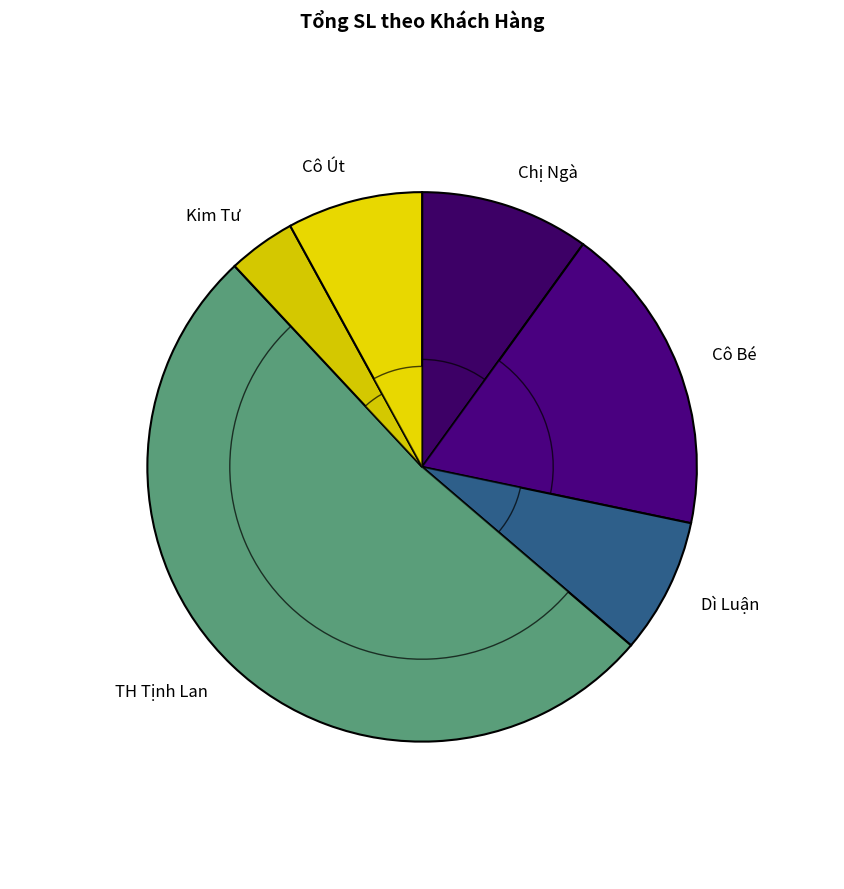

What is the change in value from Cô Bé to Cô Út?

-2.6